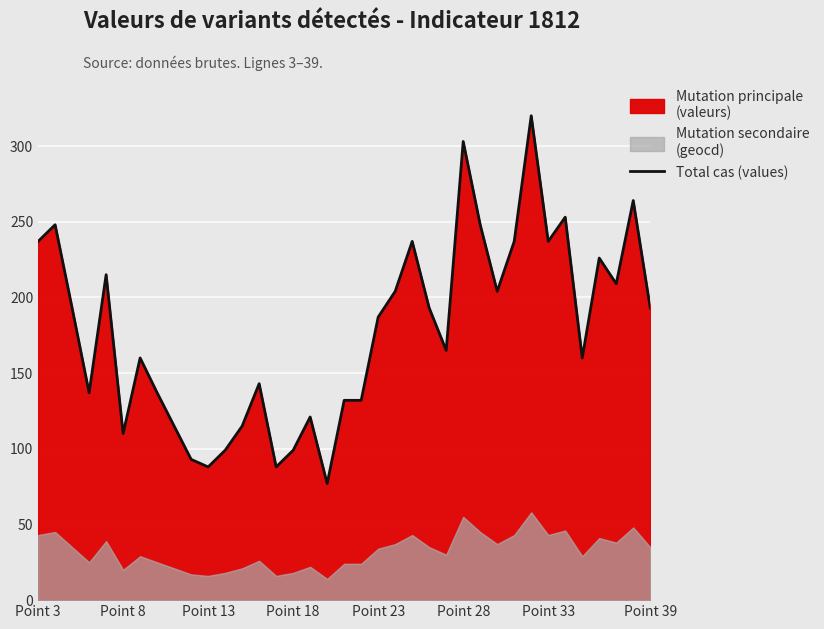

What is the highest value of the Total cas (values) series?

320